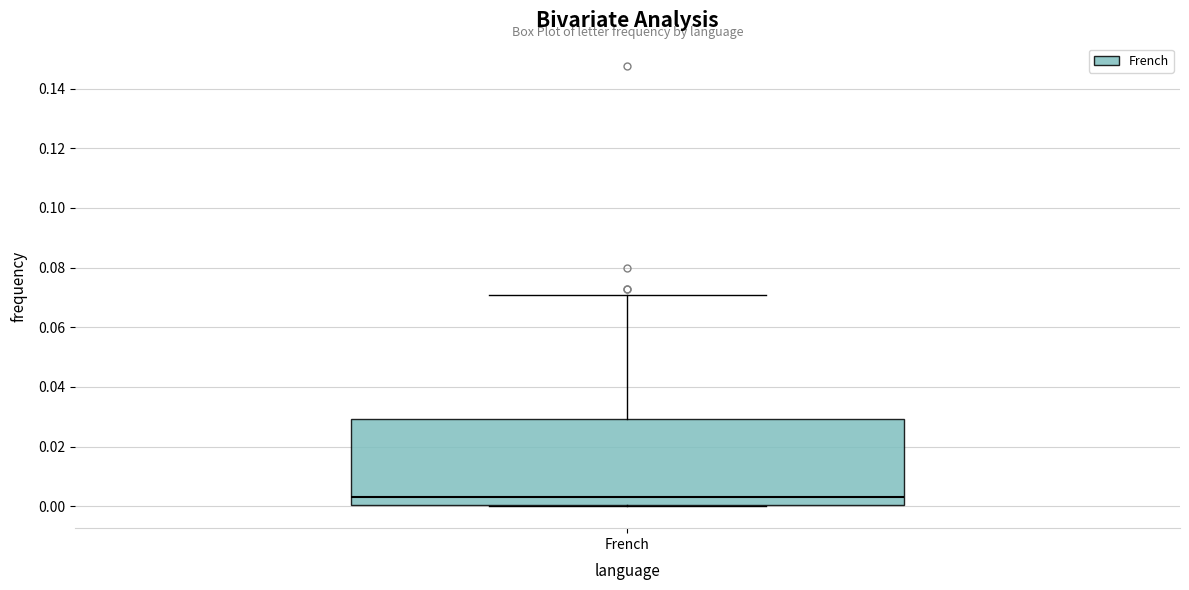

Where does the median line of the box for French sit on the y-axis? The values are not printed on the chart, so give them approximately, as read against the axis.

0.004